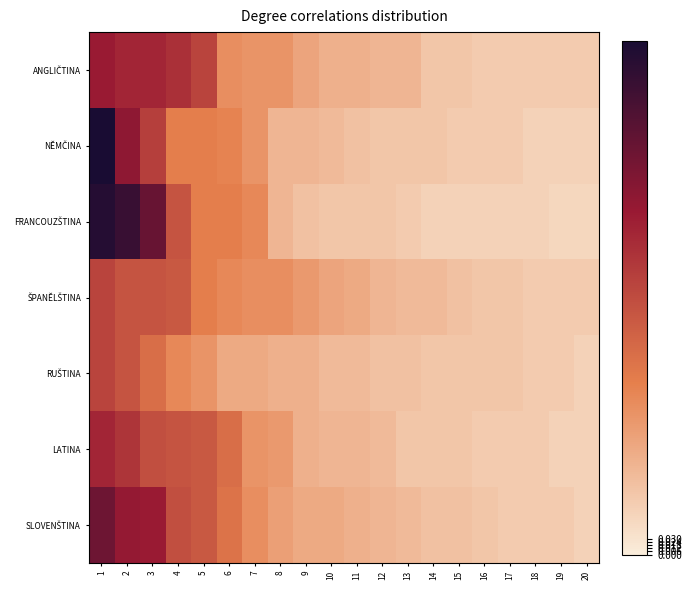

At how many categories does at least one series exceed 0?

20